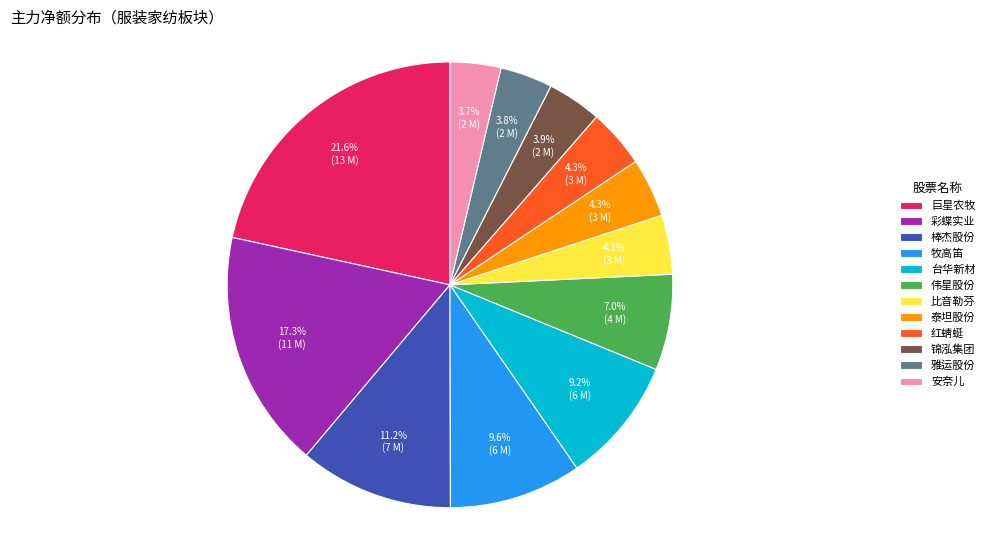

To the nearest percent, what is the difference between the largest and smallest slice percentages?

18%